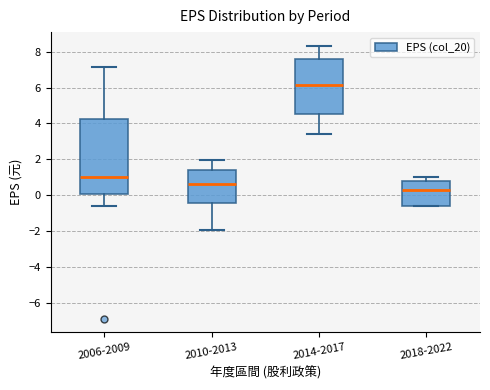

Reading left to right, read every box against the y-axis: the position of its median line, the range the box covers, and the ends of its whiskers. The values are not printed on the chart, so give them approximately, as read against the axis.

2006-2009: median 1.0, box 0.0 to 4.2, whiskers -0.6 to 7.2
2010-2013: median 0.6, box -0.4 to 1.4, whiskers -2.0 to 2.0
2014-2017: median 6.2, box 4.6 to 7.6, whiskers 3.4 to 8.4
2018-2022: median 0.2, box -0.6 to 0.8, whiskers -0.6 to 1.0